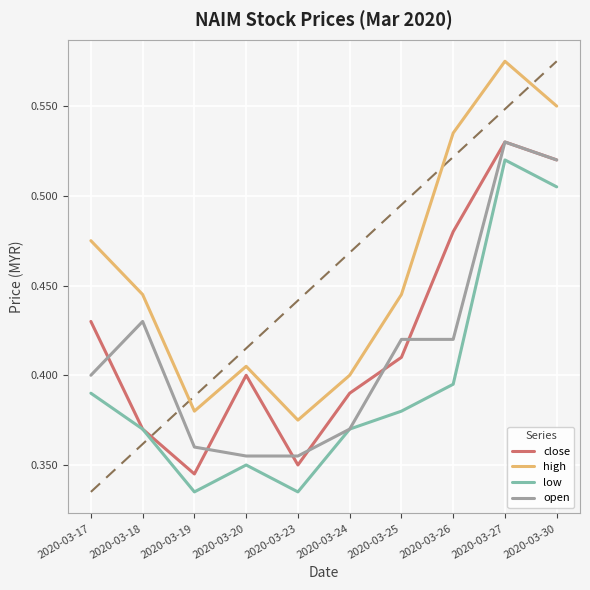

The value of low at 2020-03-17 is 0.4. True or false?

True